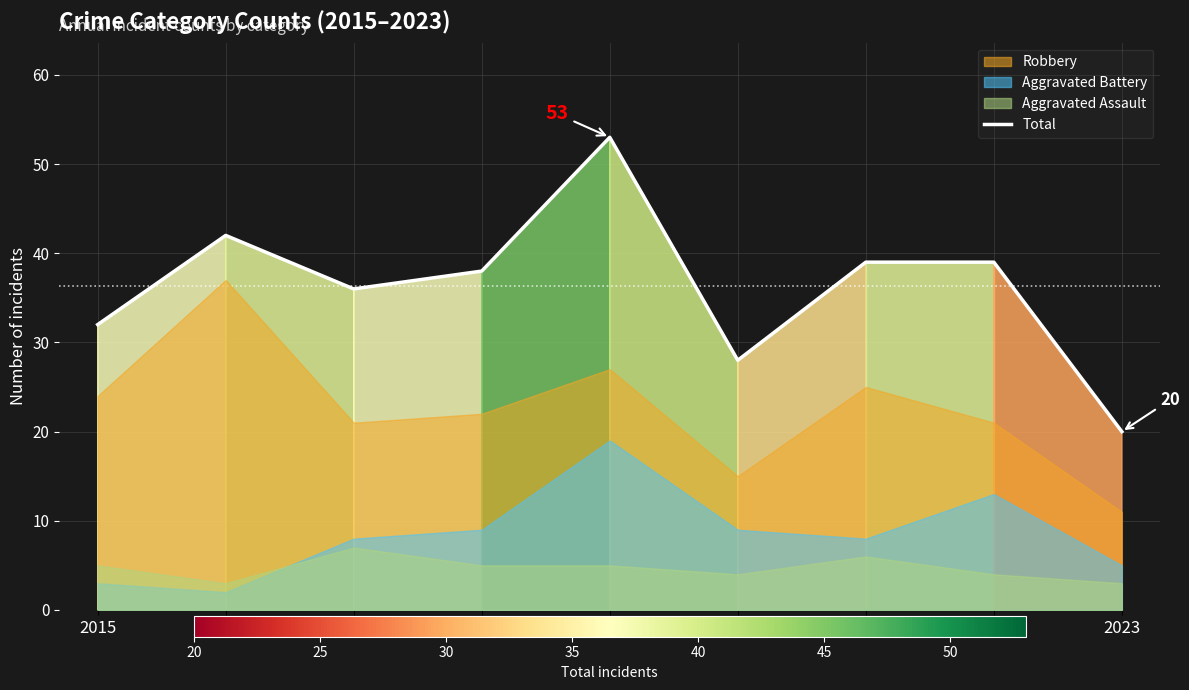

Read the value at 2018, to the nearest 10.

40